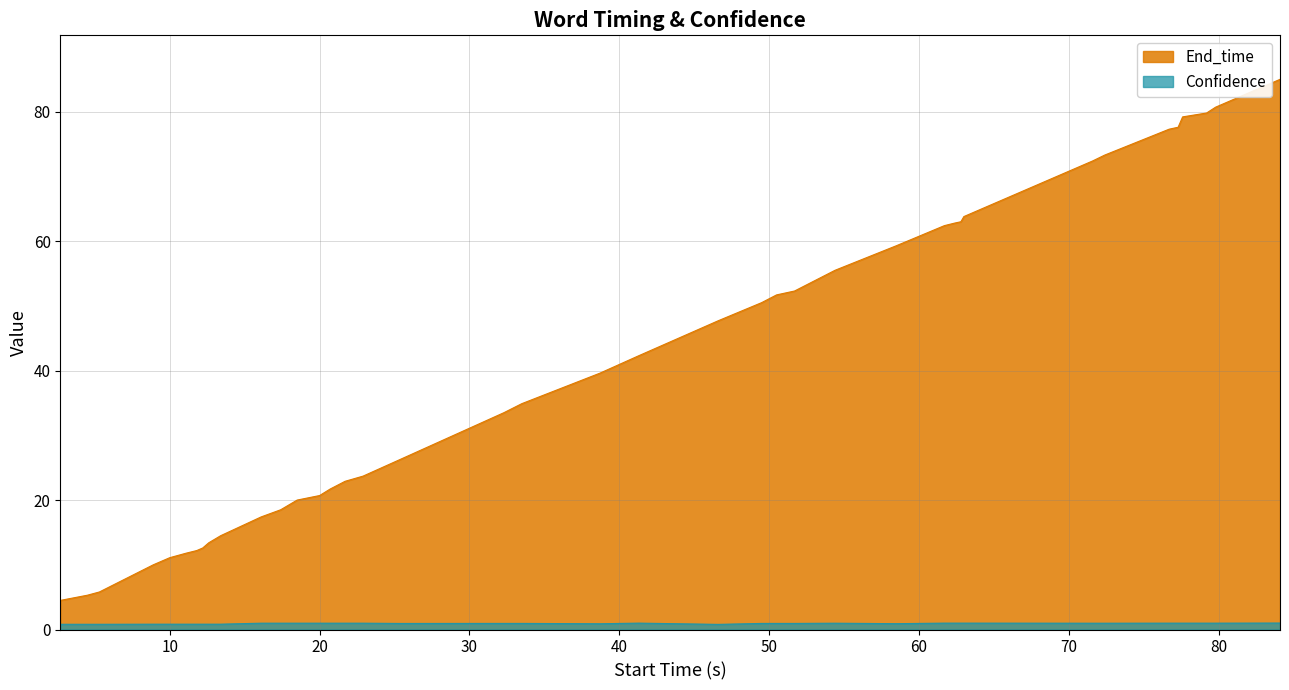

What is the value of the End_time point at the 23rd from the left?

47.7